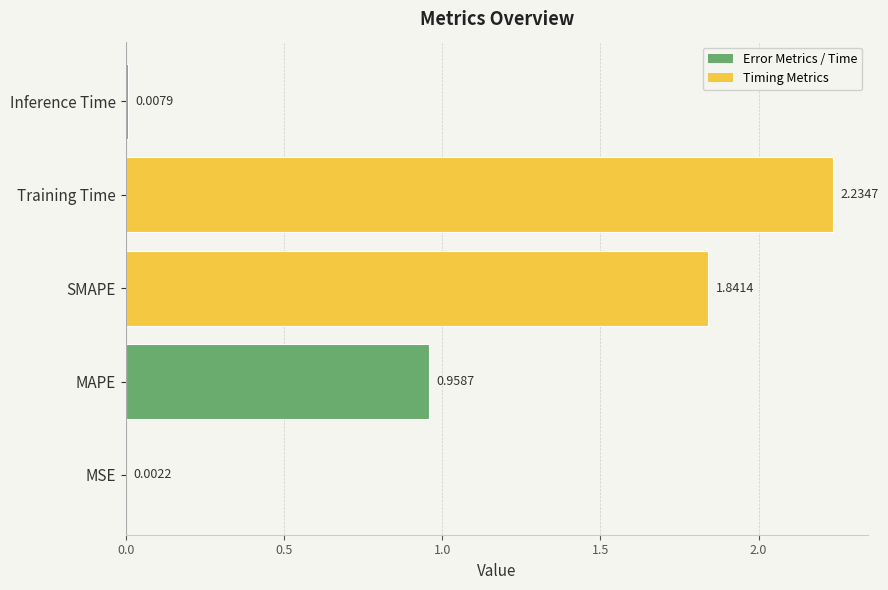

Approximately how many times larger is the value at MAPE compared to SMAPE?

0.5